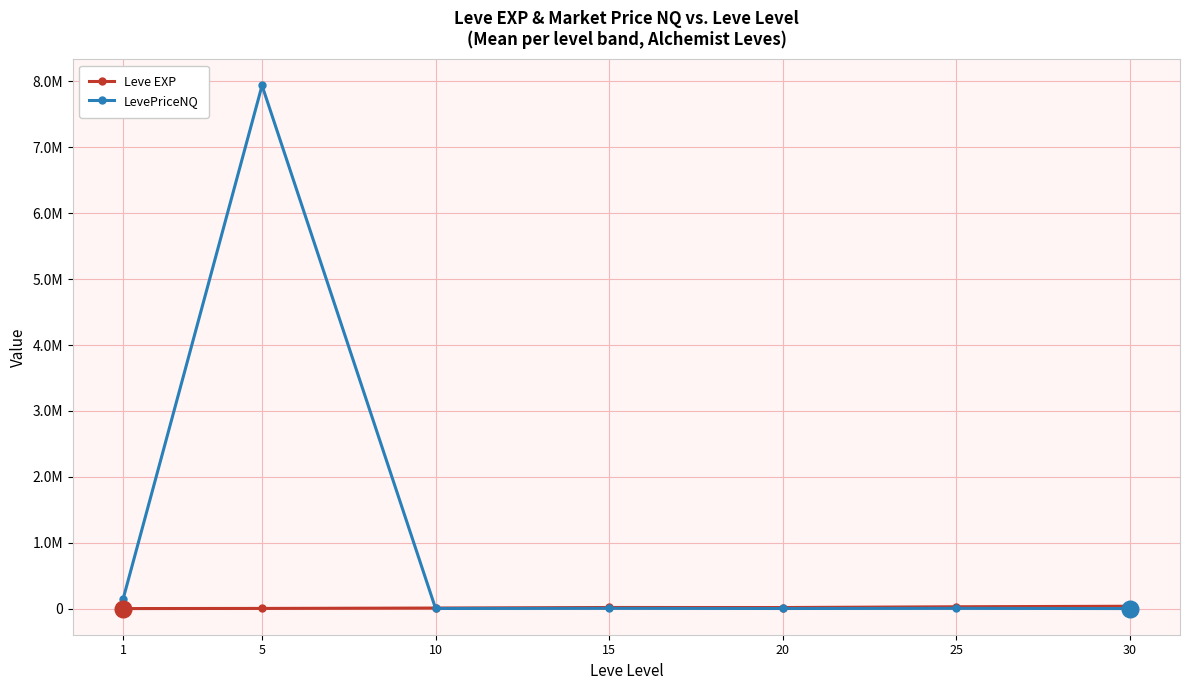

List the series in order of their peak value, highest first.

LevePriceNQ, Leve EXP